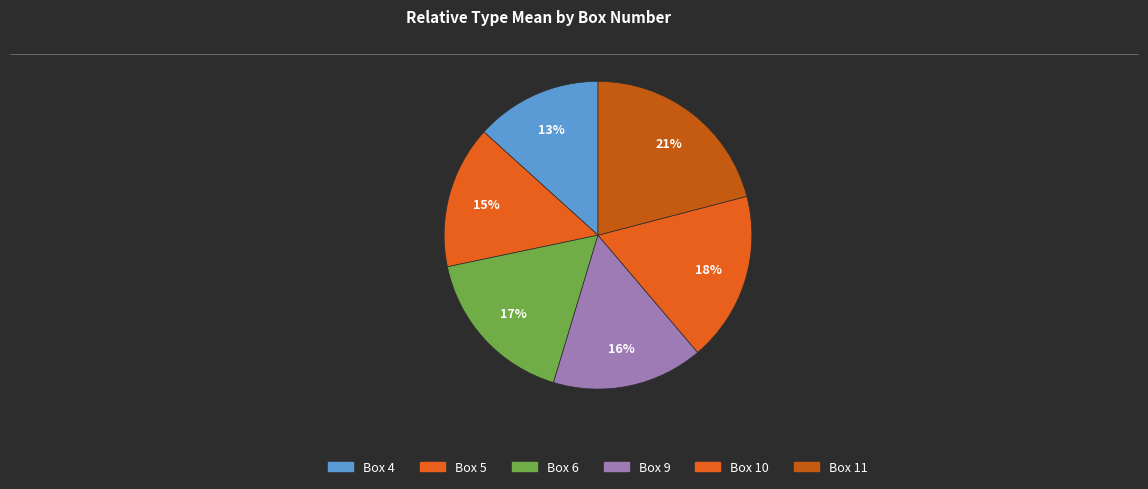

What portion of the pie excludes Box 11?

79.1%